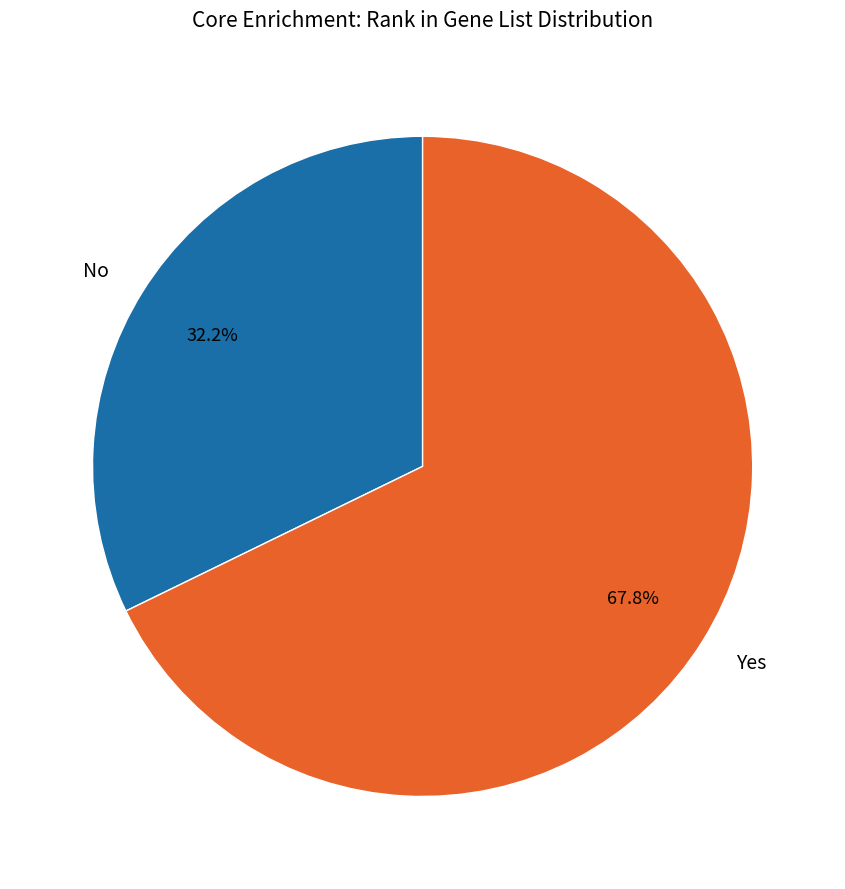

To the nearest percent, what is the difference between the largest and smallest slice percentages?

36%